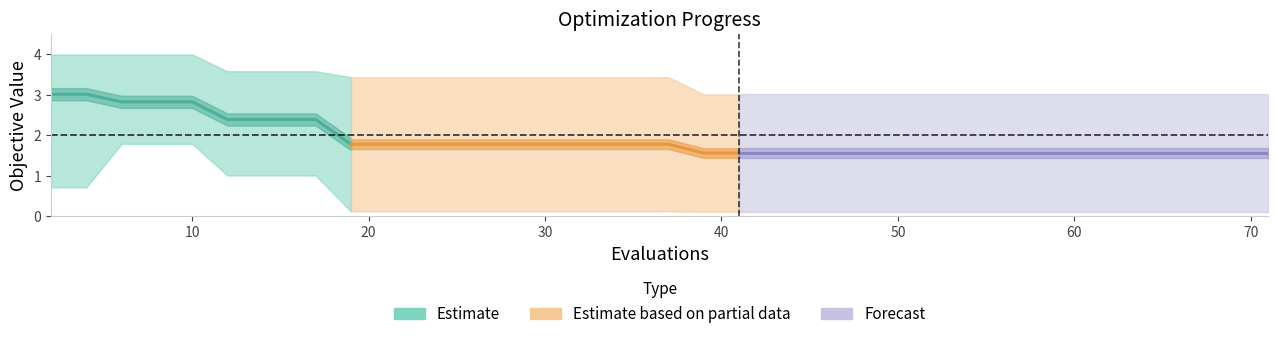

Rank the categories by mean value from lowest to highest.

20, 21, 22, 23, 24, 25, 26, 27, 28, 29, 30, 31, 32, 33, 34, 35, 36, 37, 38, 9, 10, 11, 12, 13, 14, 15, 16, 17, 18, 19, 5, 6, 7, 8, 2, 3, 4, 0, 1